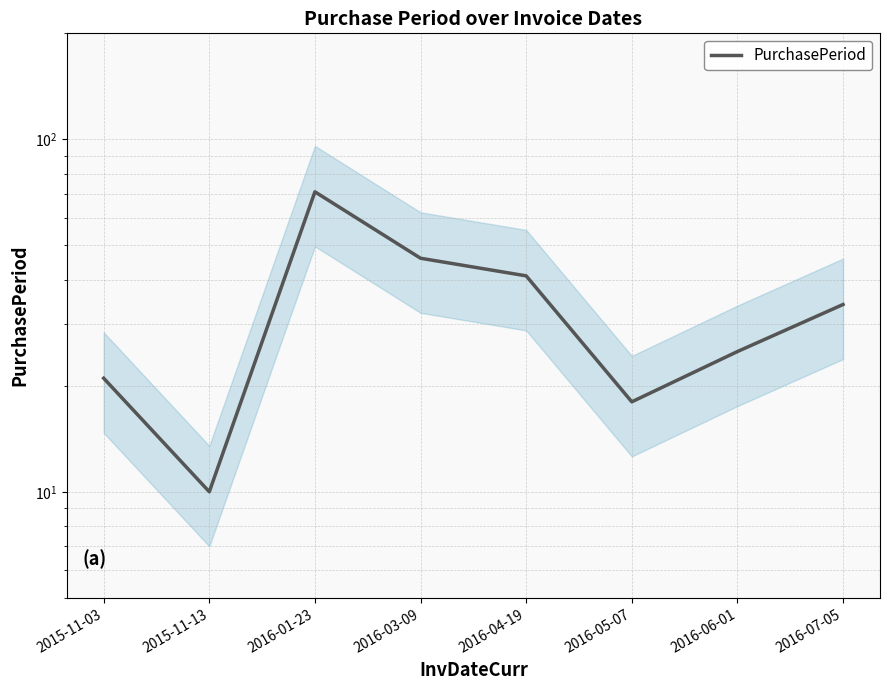

How many points are higher than both their immediate neighbors (excluding endpoints)?

1